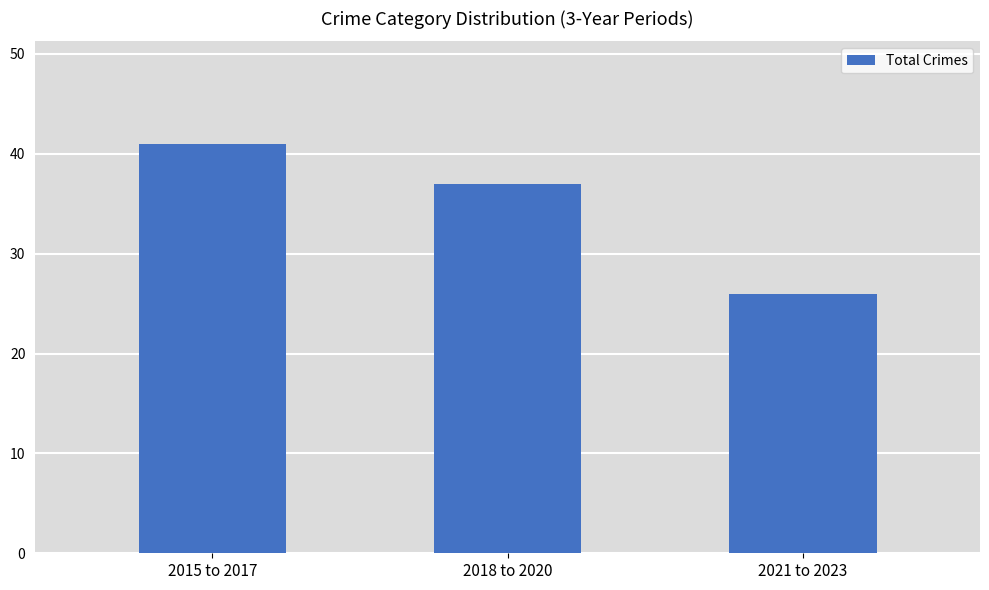

How many data points does each series have?

3